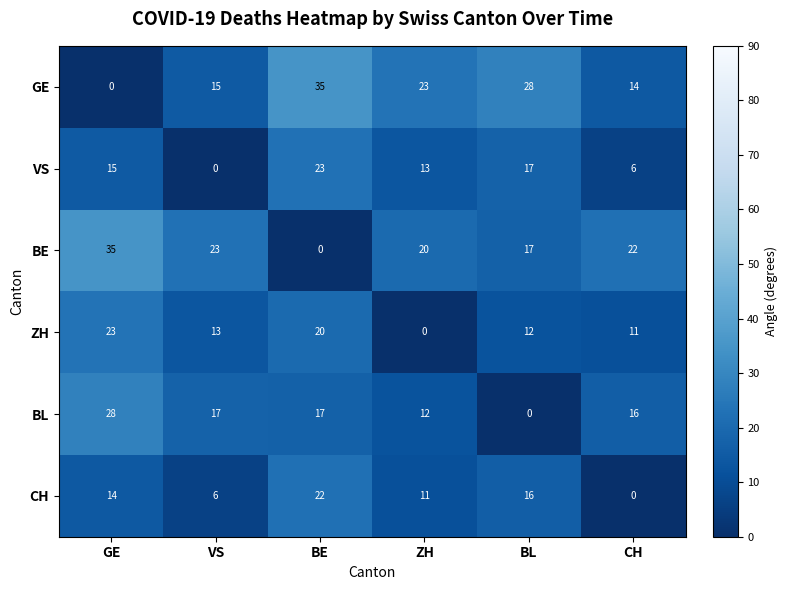

Which series has the largest total across all categories?

BE